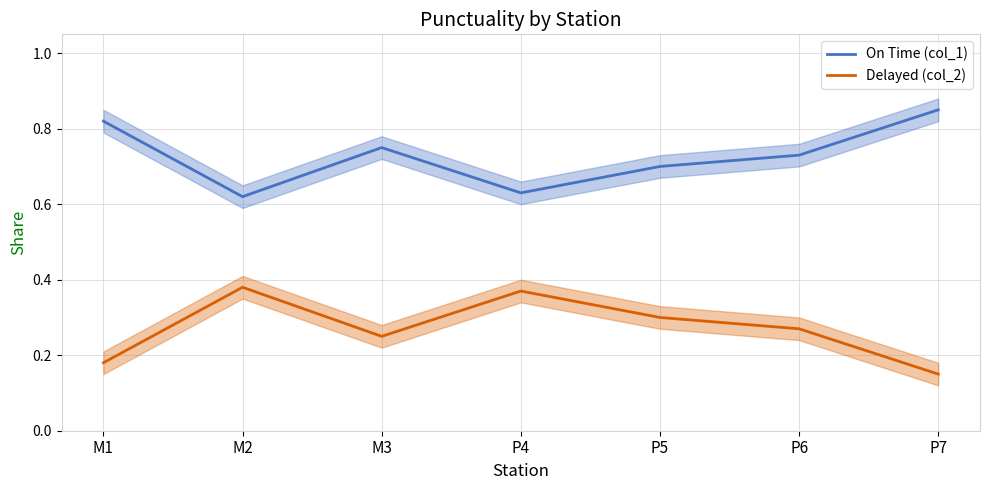

What is the average value of the On Time (col_1) series?

0.7